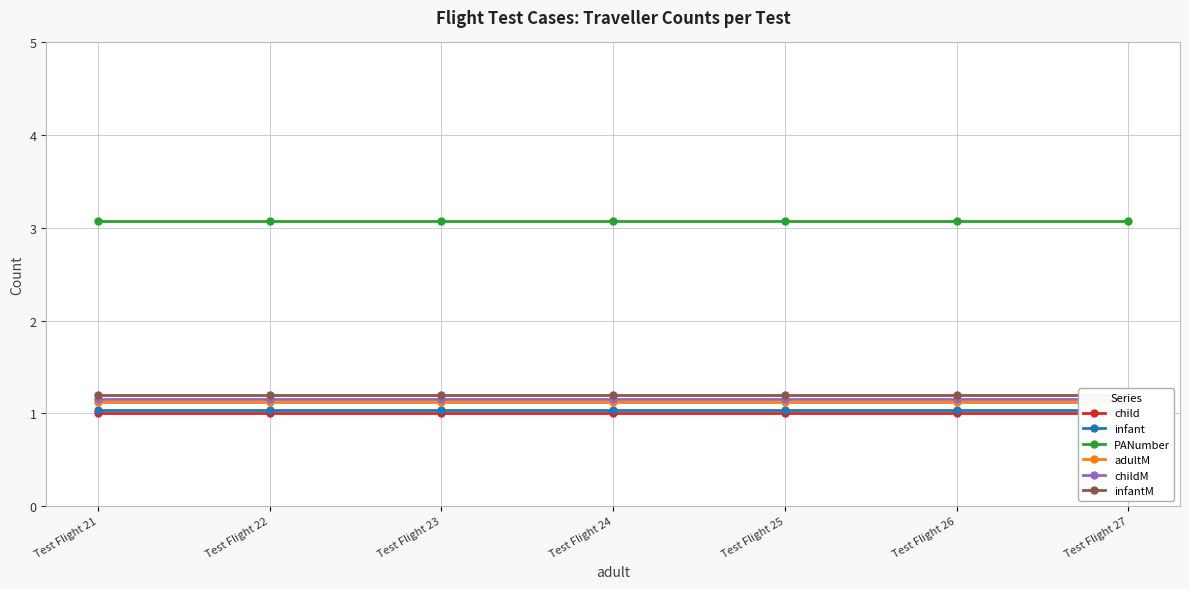

Read the infantM value at Test Flight 21.

1.2